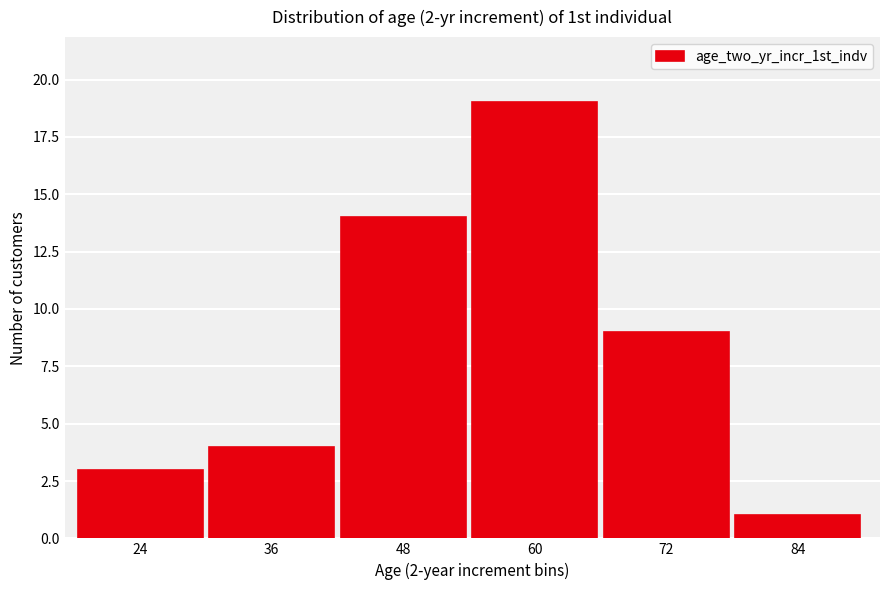

Reading left to right, transcribe all the data shown in this chart.

24=3	36=4	48=14	60=19	72=9	84=1